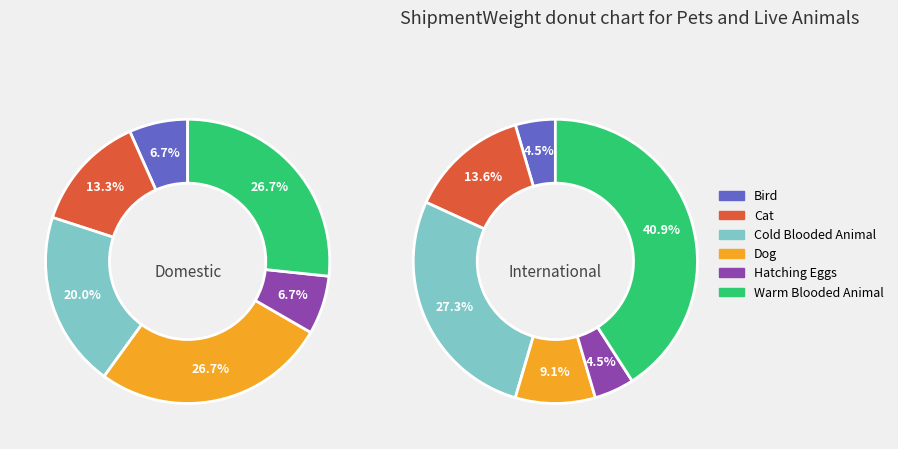

Which has a higher value, Domestic or International?

Domestic